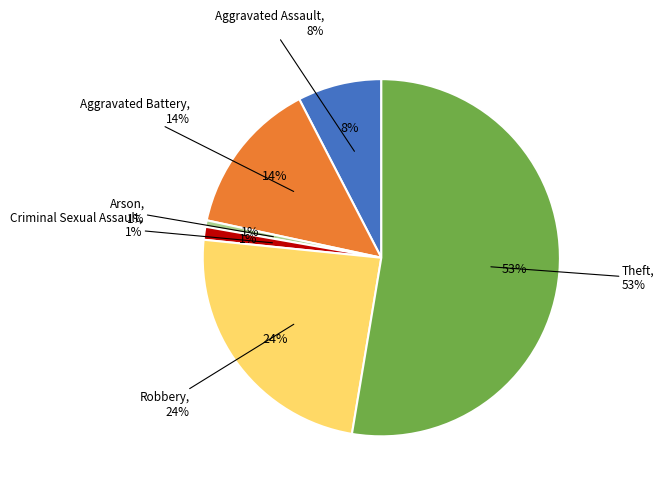

To the nearest percent, what percentage of the pie is Aggravated Battery?

14%